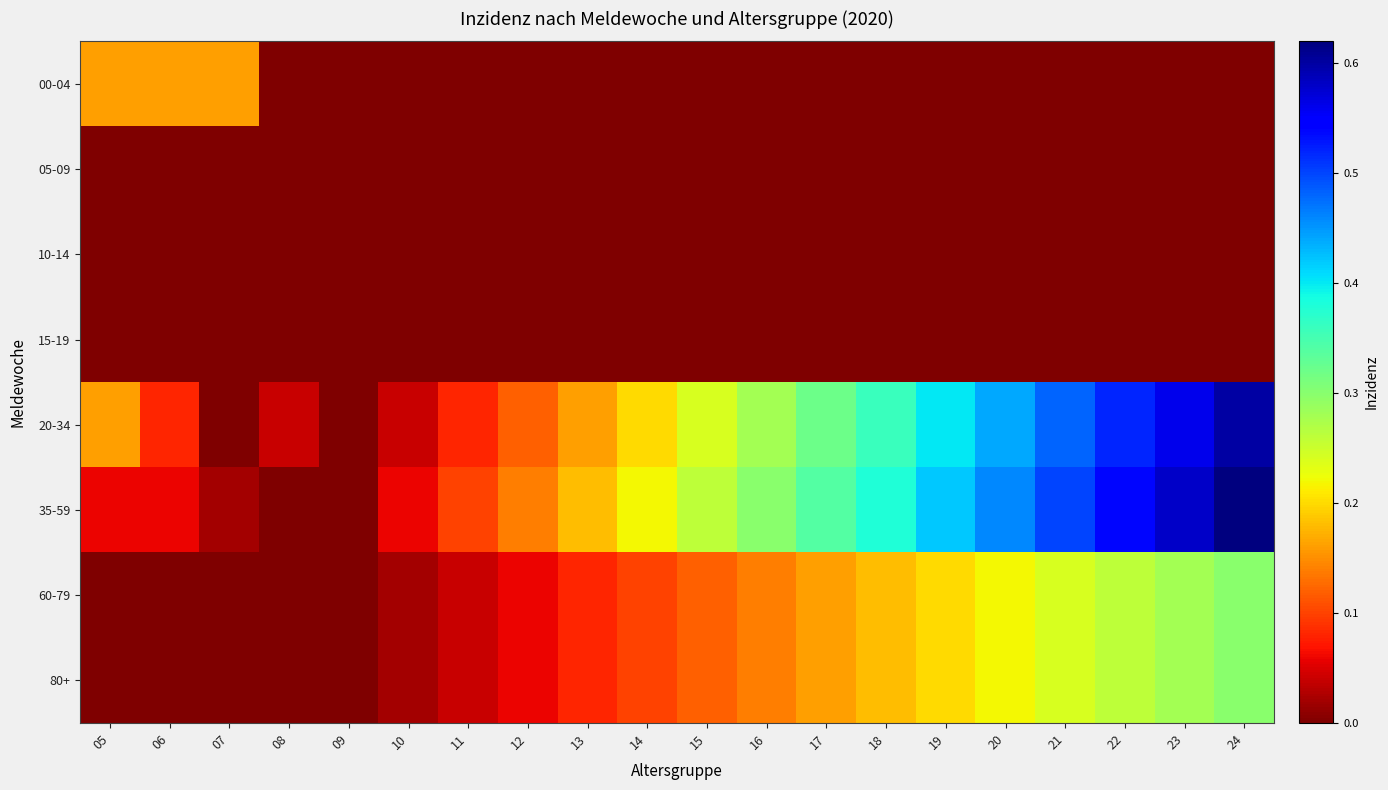

At 22, list the series in order from largest to smallest.

35-59, 20-34, 60-79, 80+, 00-04, 05-09, 10-14, 15-19